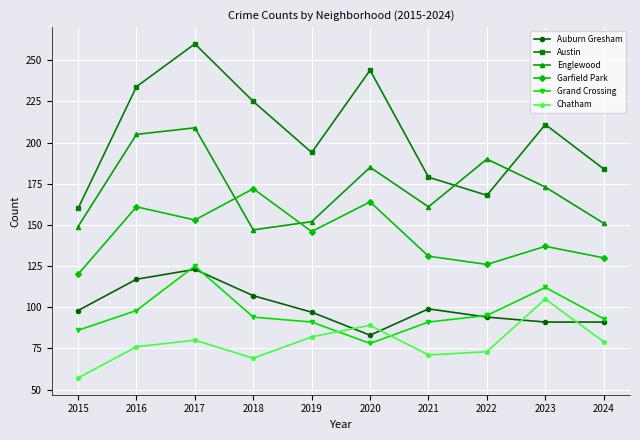

Which series changed the most between 2016 and 2017?

Grand Crossing